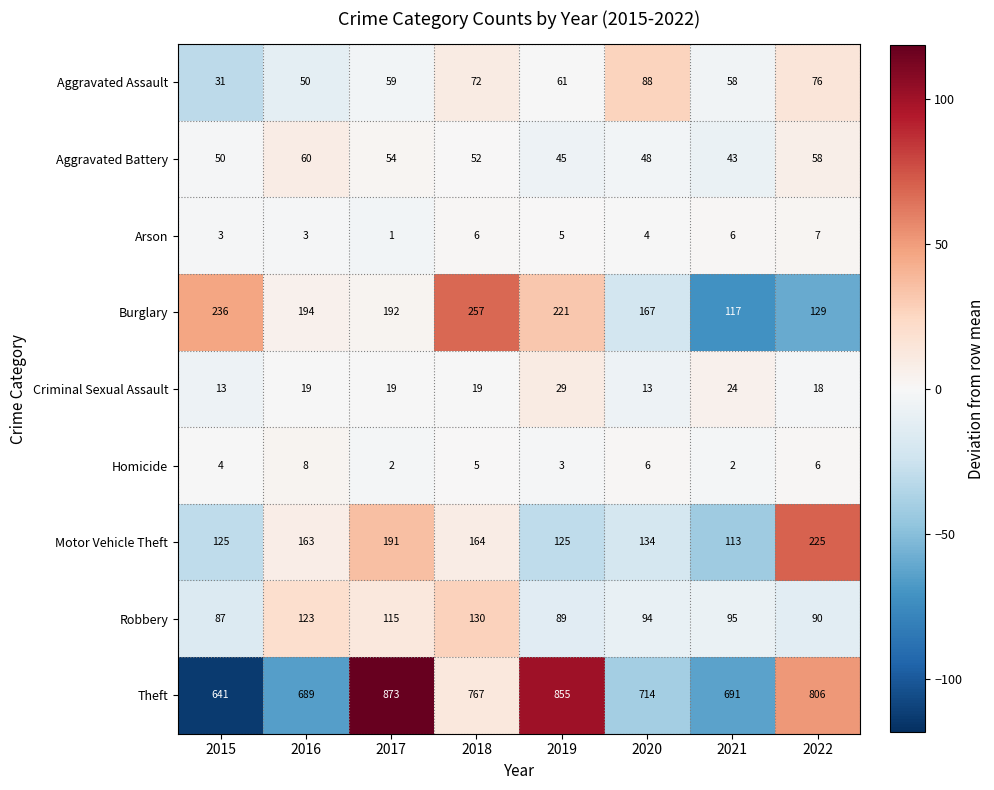

The Robbery series shows 30 at 2020. True or false?

False